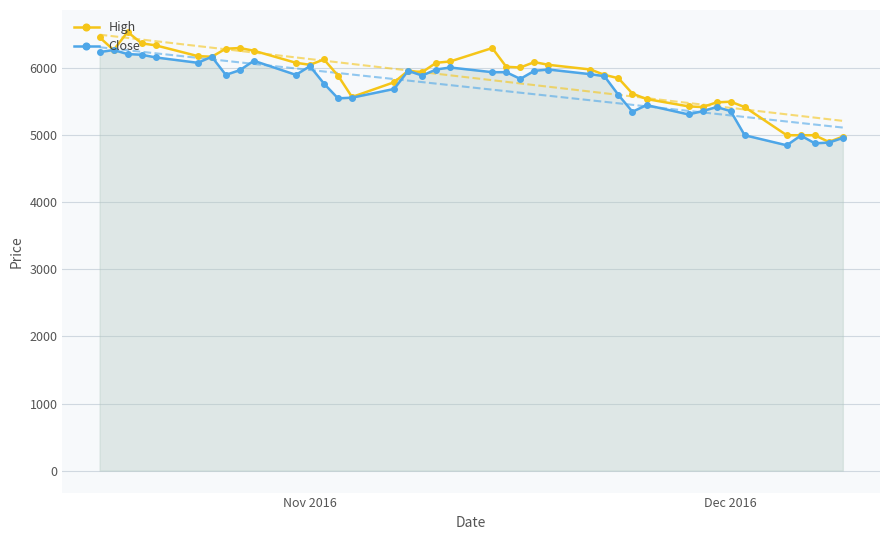

What are all the series names shown in the legend?

High, Close